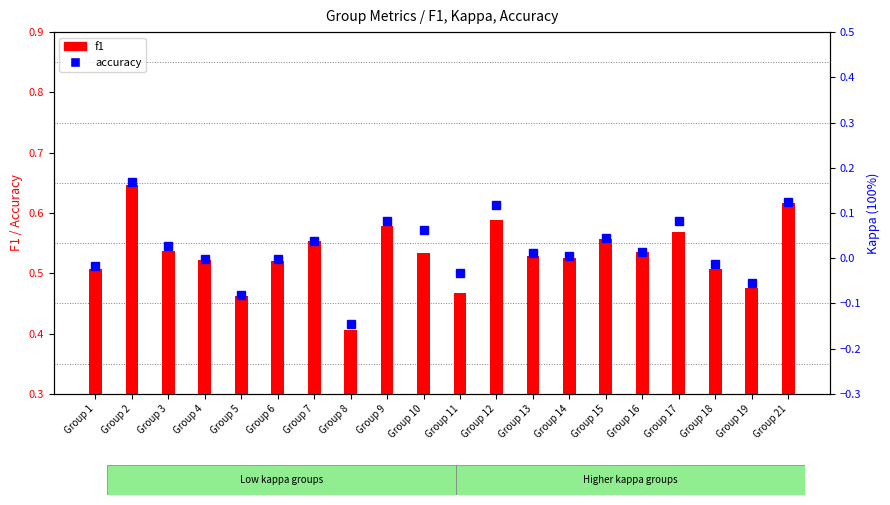

Which series has the largest total across all categories?

accuracy